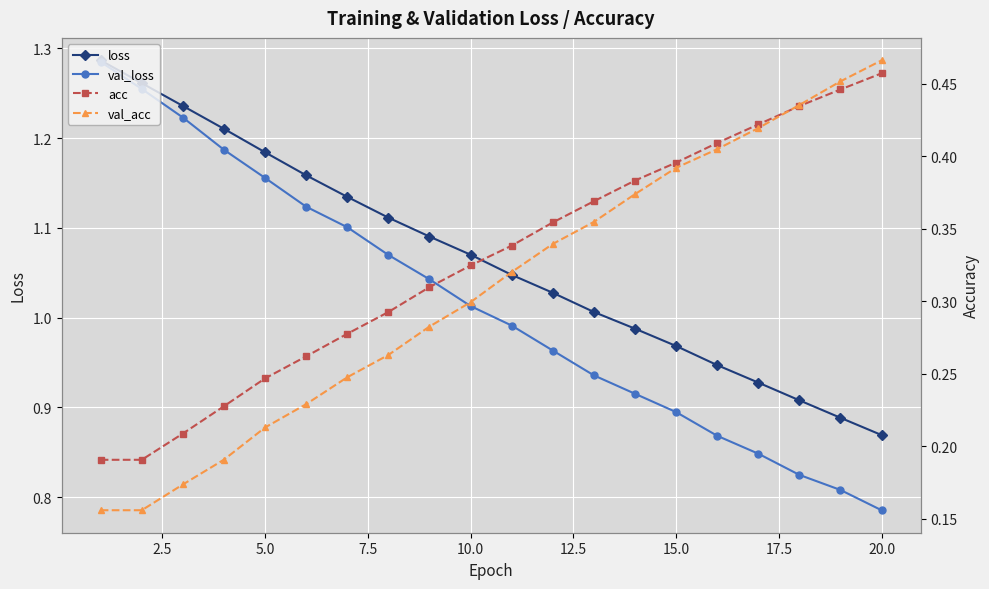

Does the chart display data point markers on the line(s)?

Yes